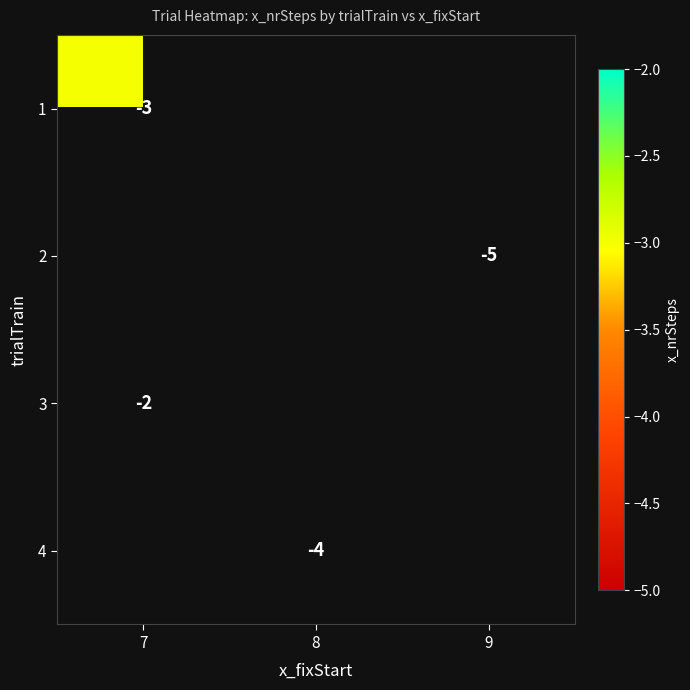

True or false: 1 has a value of -3 at 7.

True